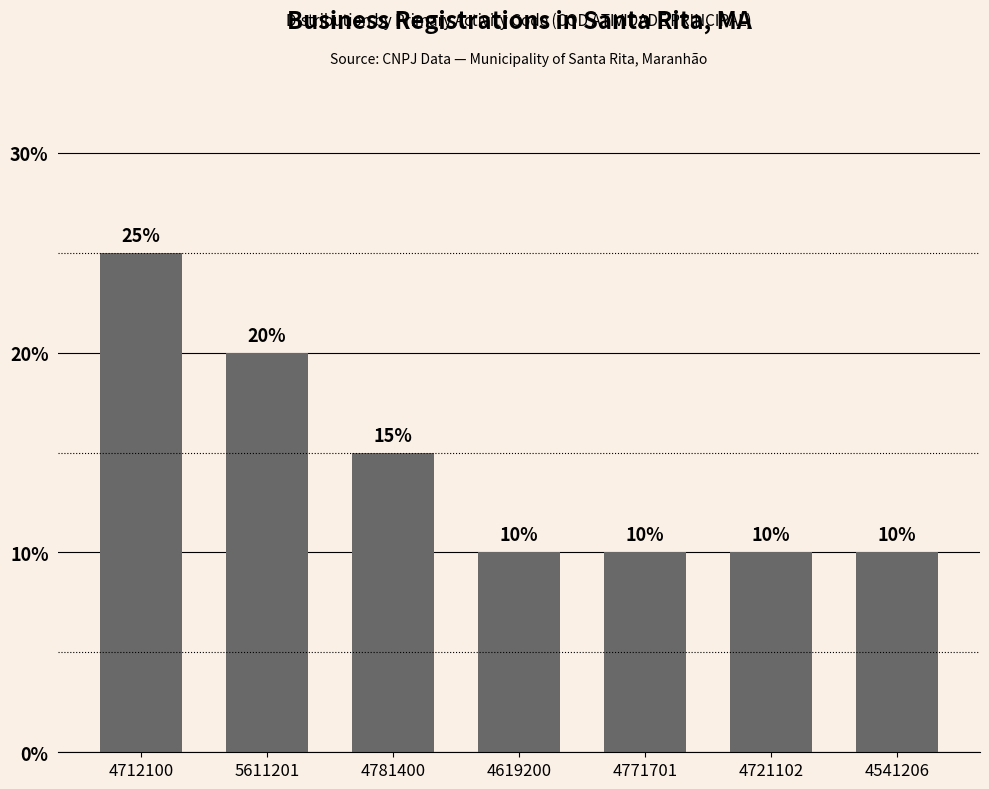

What is the label of the 3rd bar from the left?

4781400